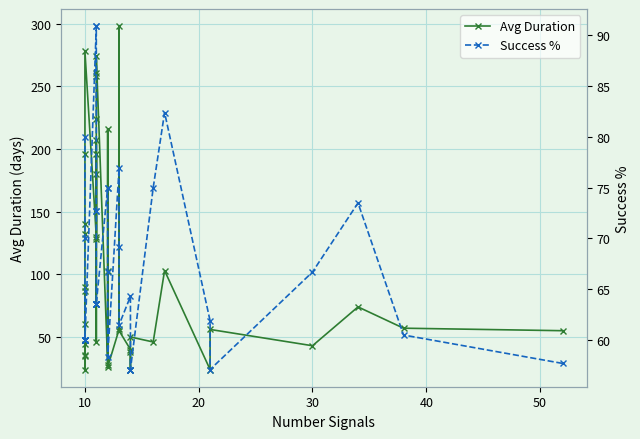

Where do Success % and Avg Duration first cross each other?

10 and 10